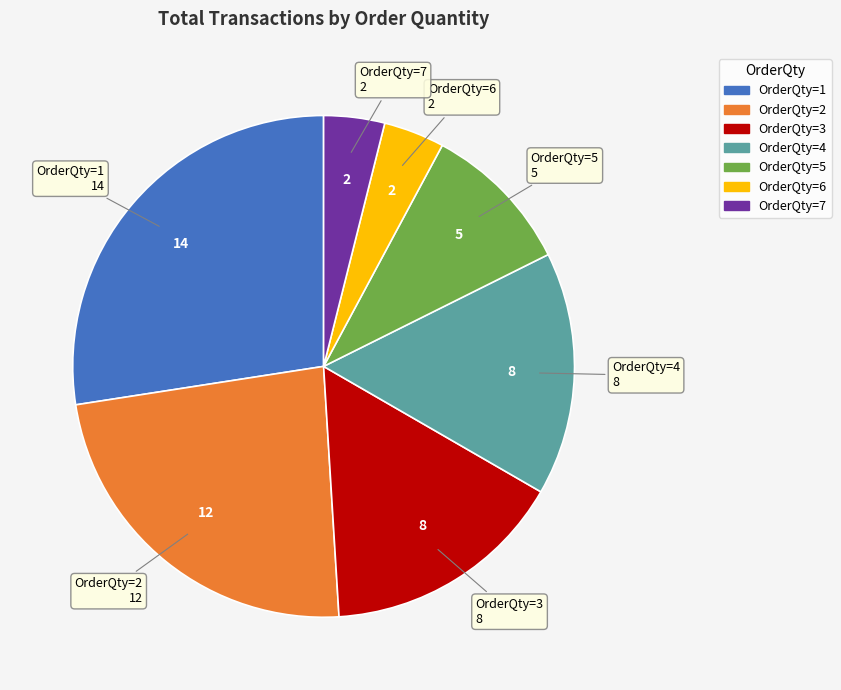

Is OrderQty=4 the majority of the pie?

No